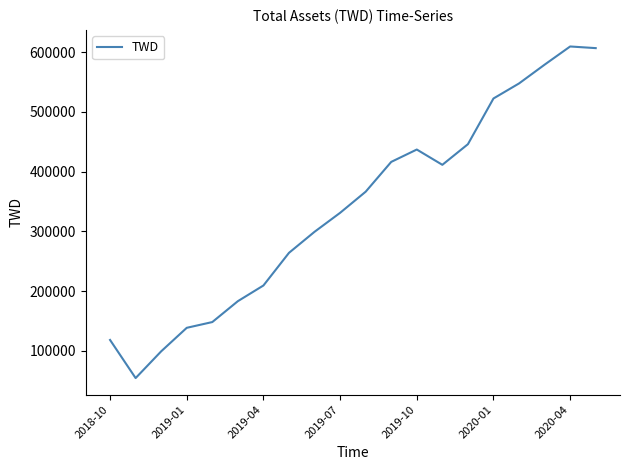

What is the maximum value shown in the chart?

609354